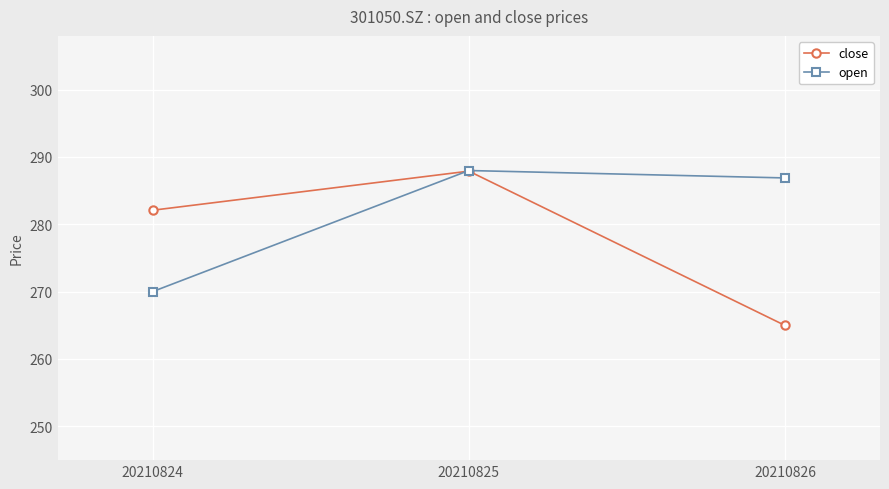

True or false: open has a value of 270.0 at 20210824.

True